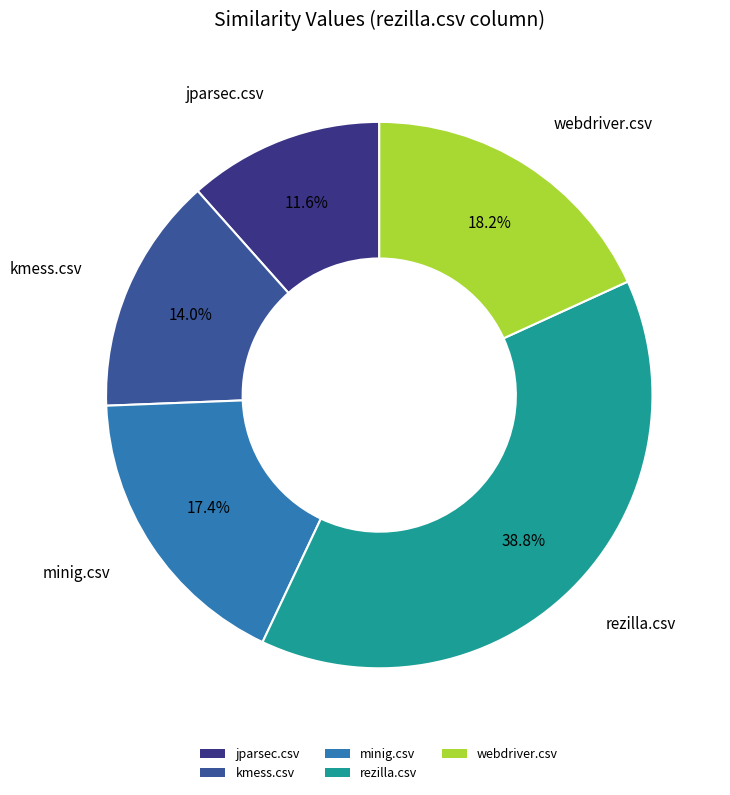

How many slices are in this pie chart?

5